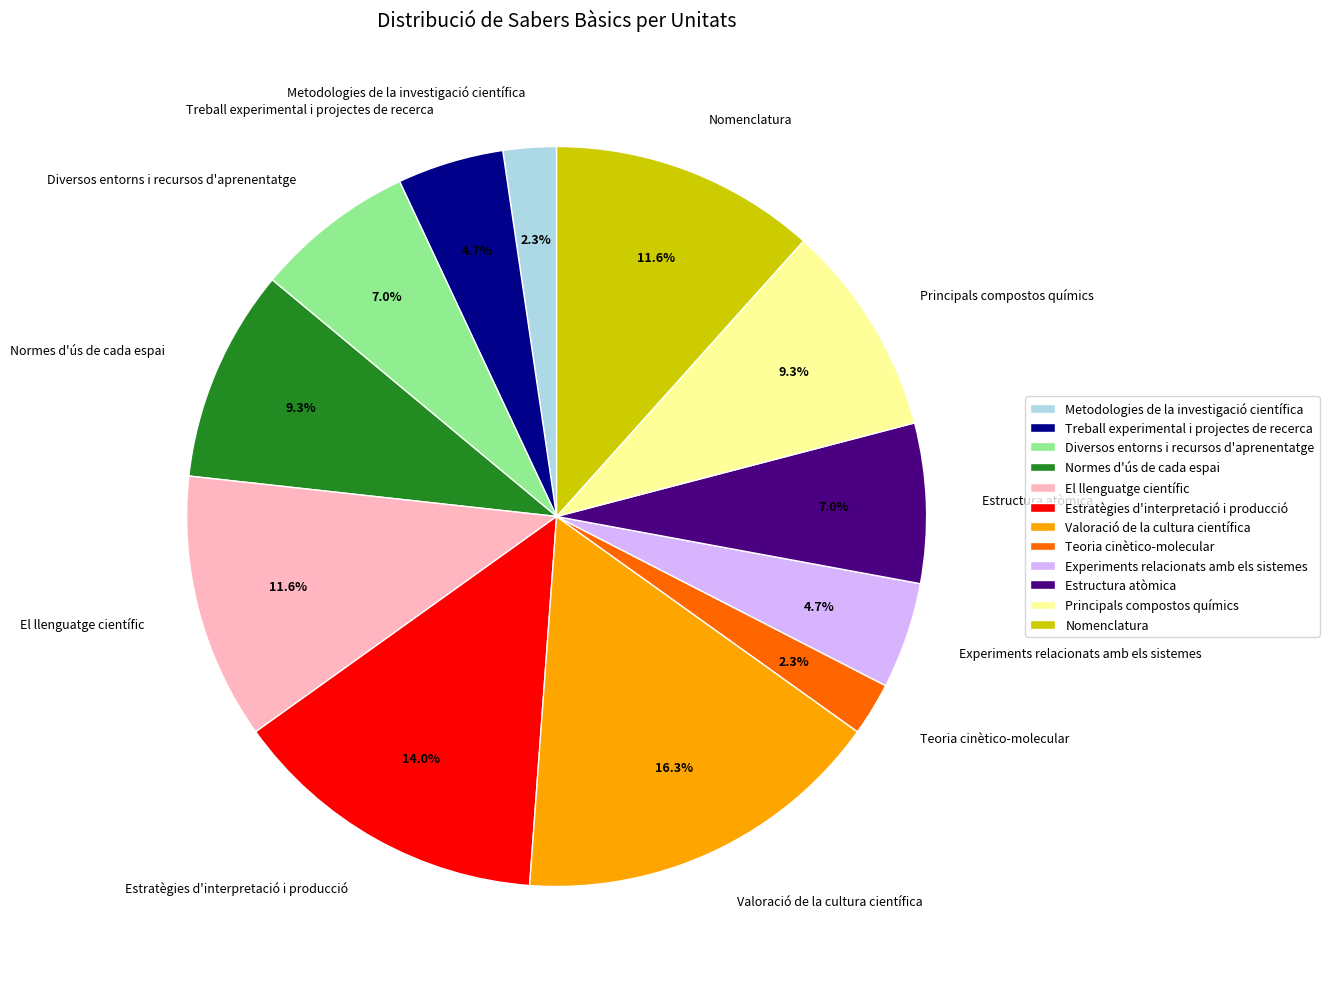

The Teoria cinètico-molecular slice represents 17% of the pie. True or false?

False